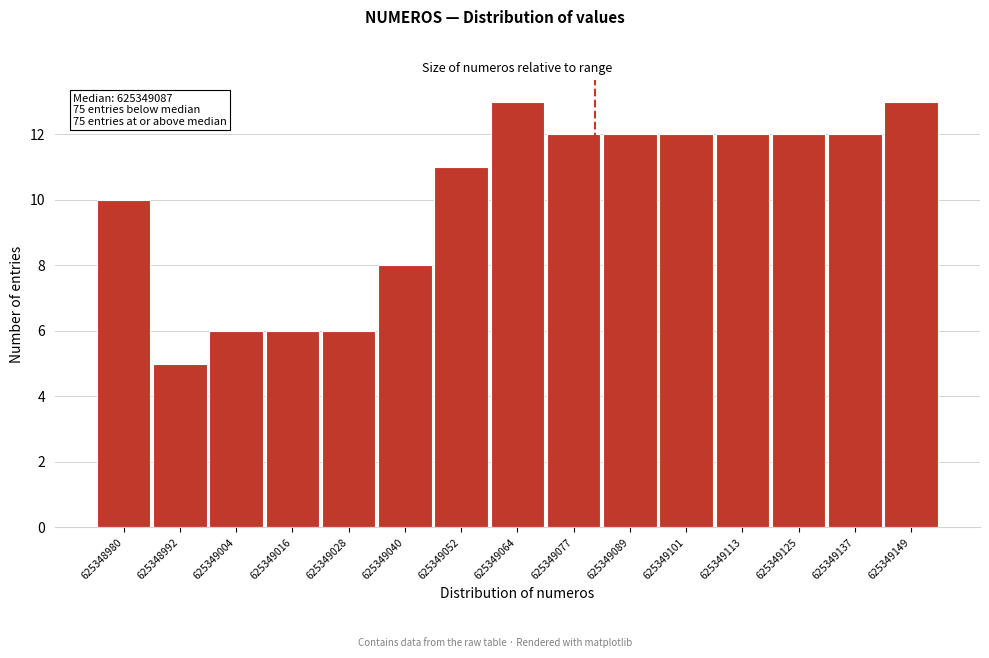

Reading right to left, list all the values displayed in this chart.

13	12	12	12	12	12	12	13	11	8	6	6	6	5	10